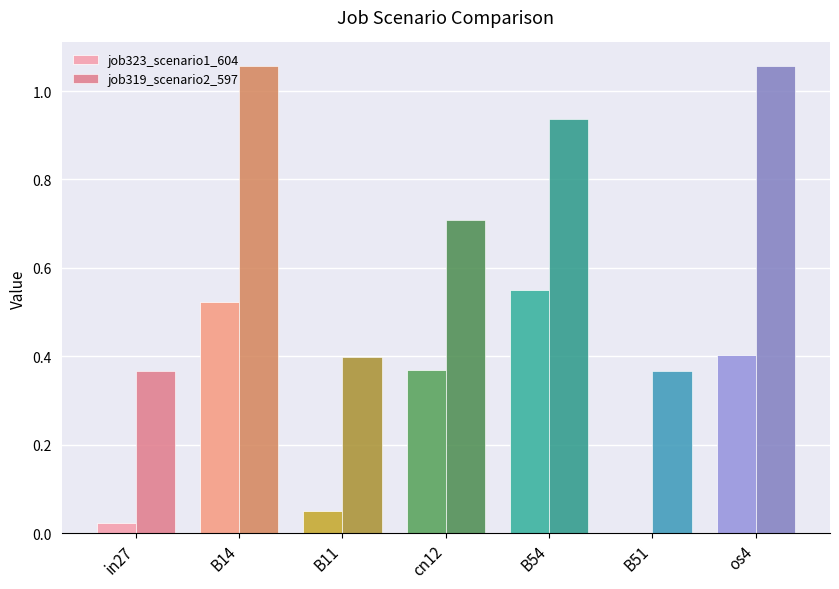

Is it true that job319_scenario2_597 equals 0.2 at B14?

False